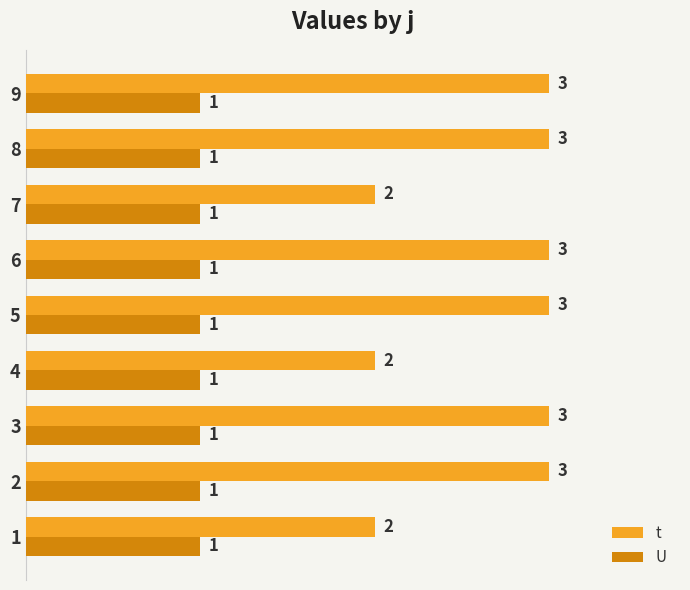

What is the total value across all series at 3?

4